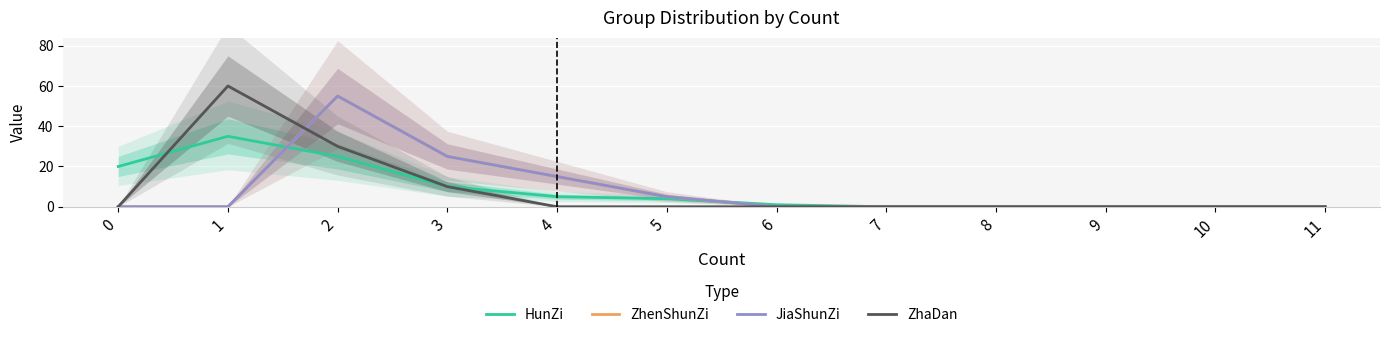

After their last crossing, which series has the higher values: JiaShunZi or HunZi?

HunZi